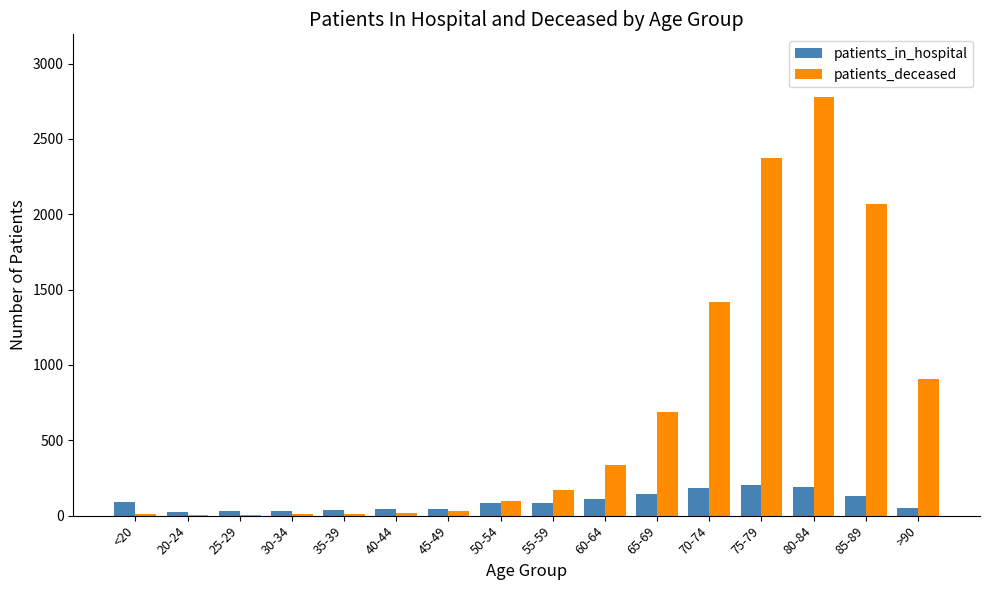

Which category has the highest value in the patients_deceased series?

80-84